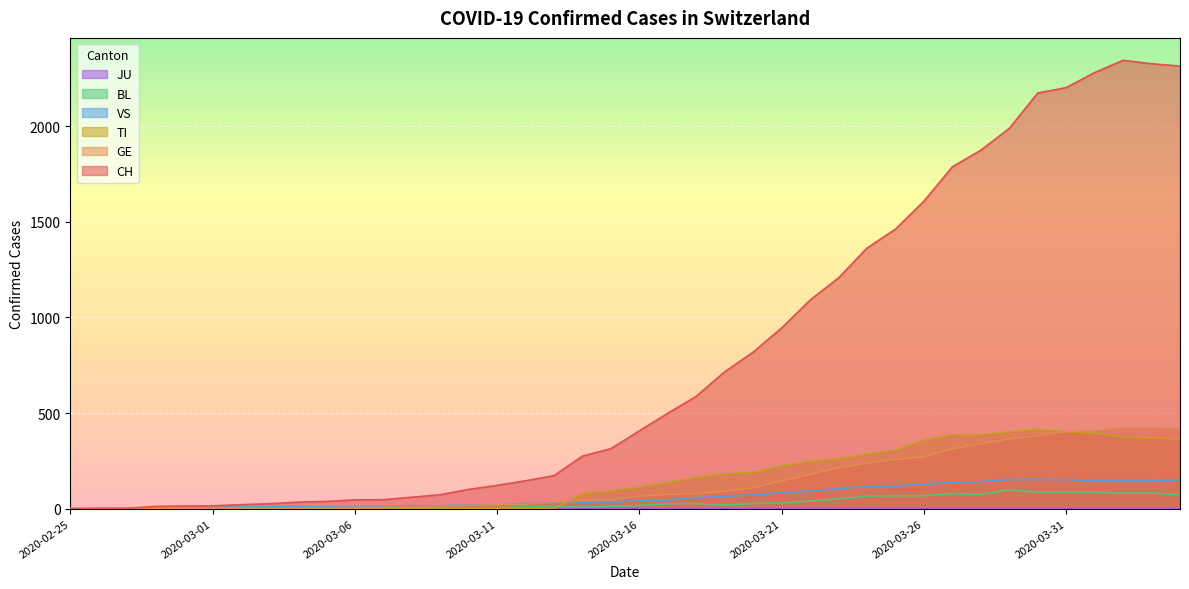

How many values in the TI series are below 112?

20